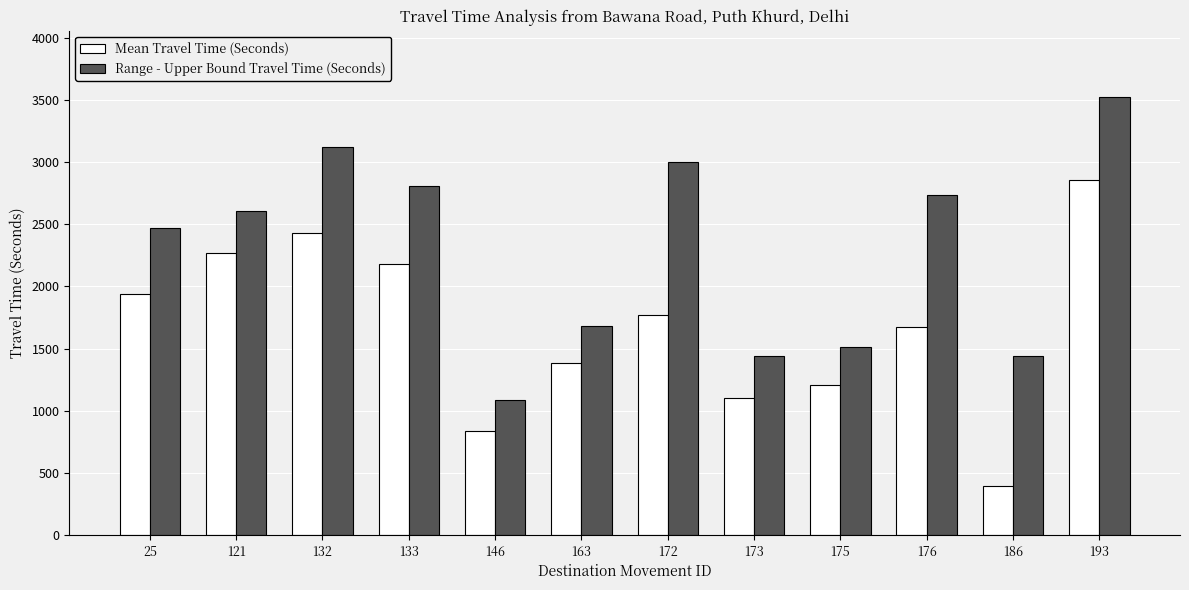

What is the difference between the Range - Upper Bound Travel Time (Seconds) values at 163 and 25?

786